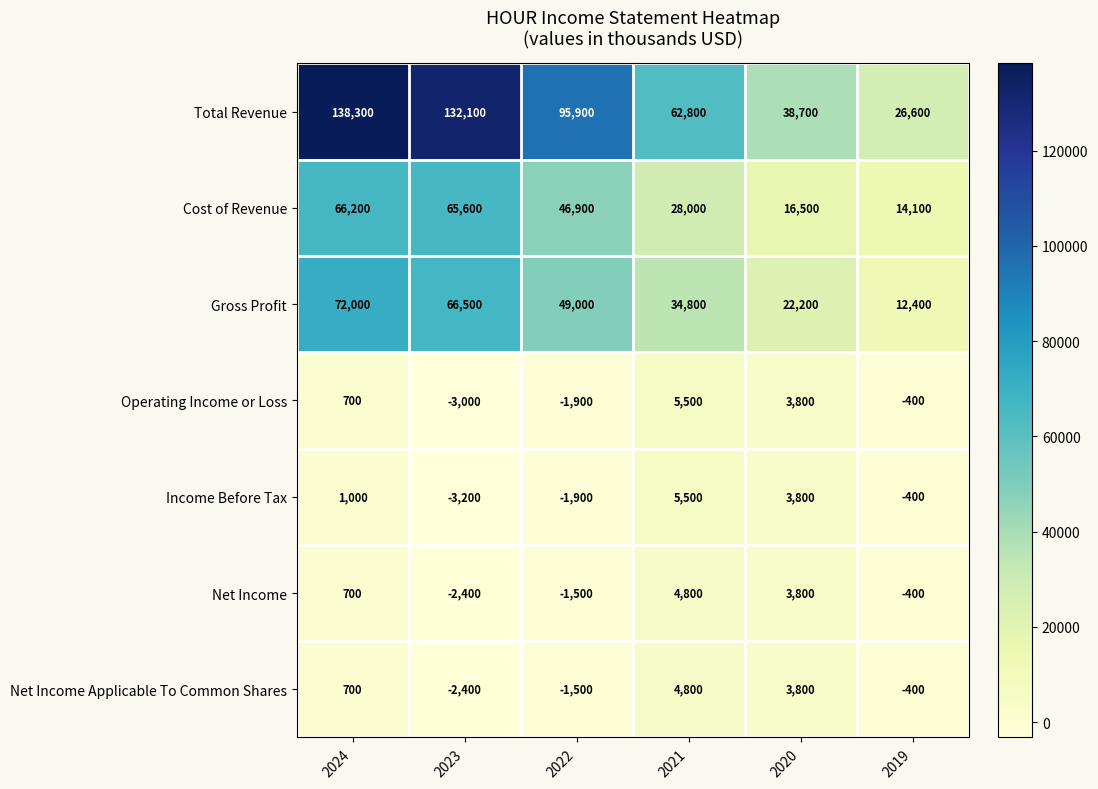

The Cost of Revenue series shows 46900 at 2022. True or false?

True